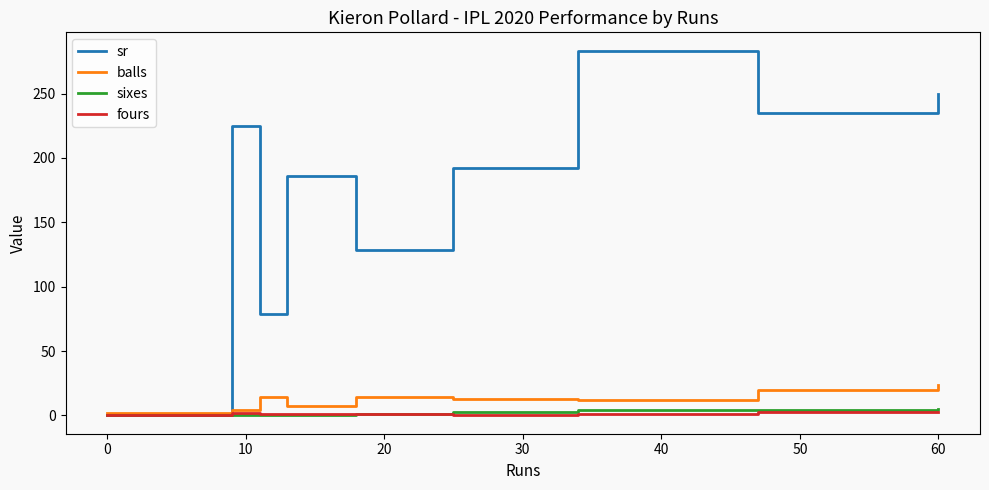

Which series has the widest spread of values?

sr